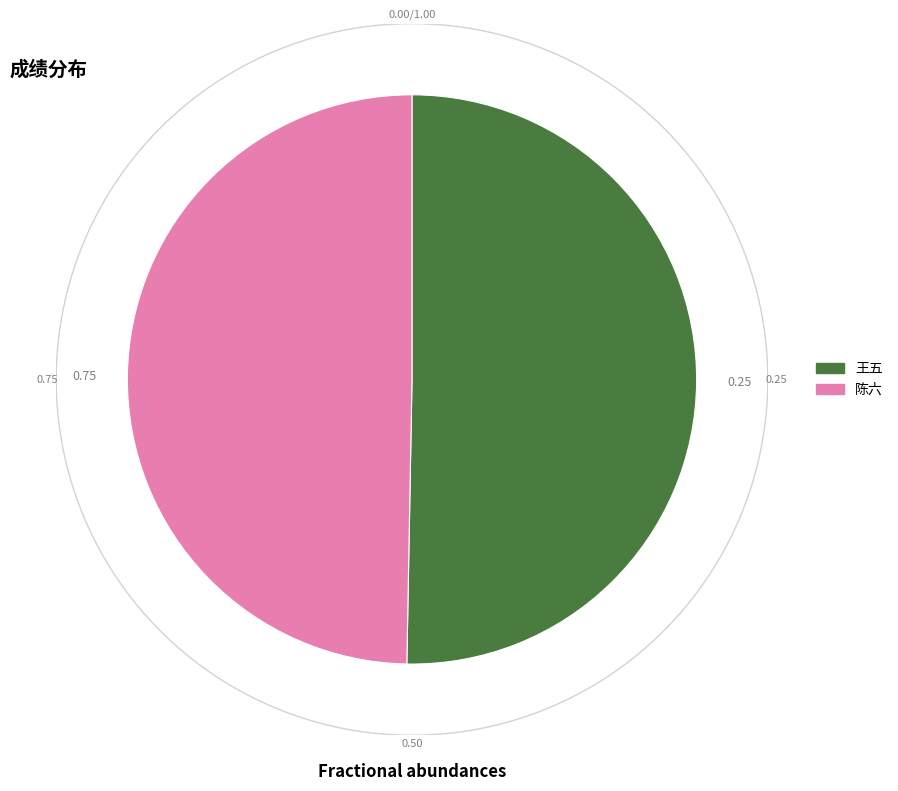

Is the sum of 王五 and 陈六 greater than half?

Yes